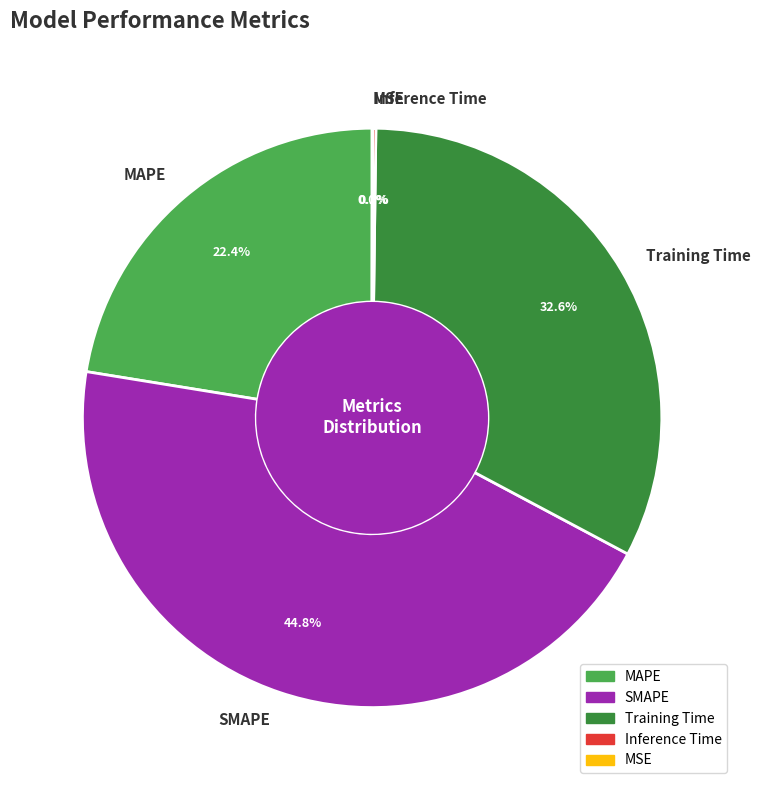

What portion of the pie excludes Training Time?

67.4%